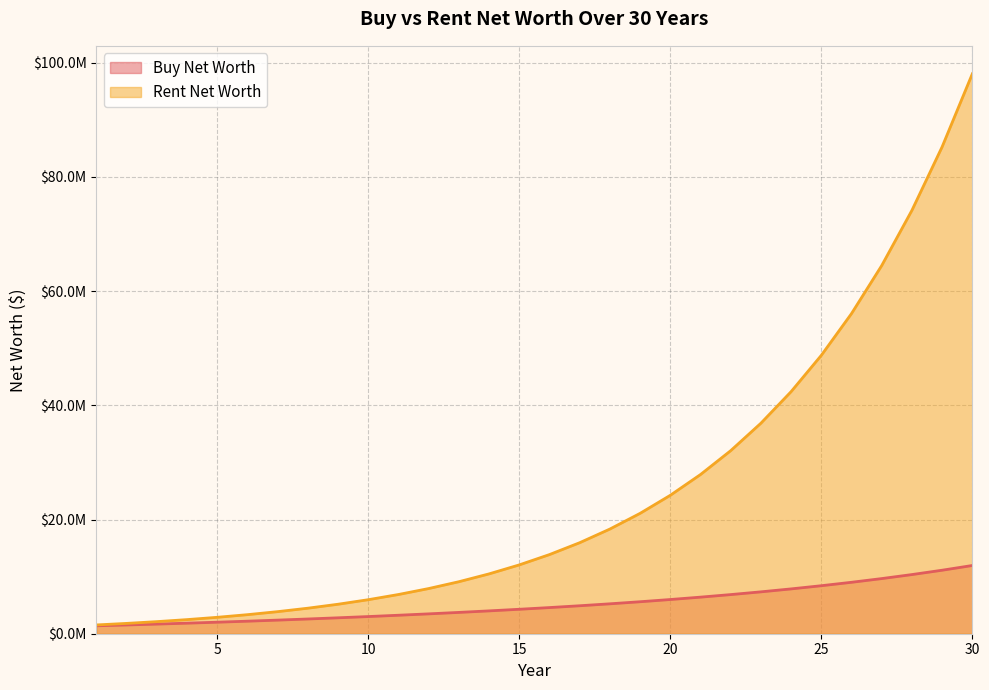

What is the maximum value shown in the chart?

98044376.9